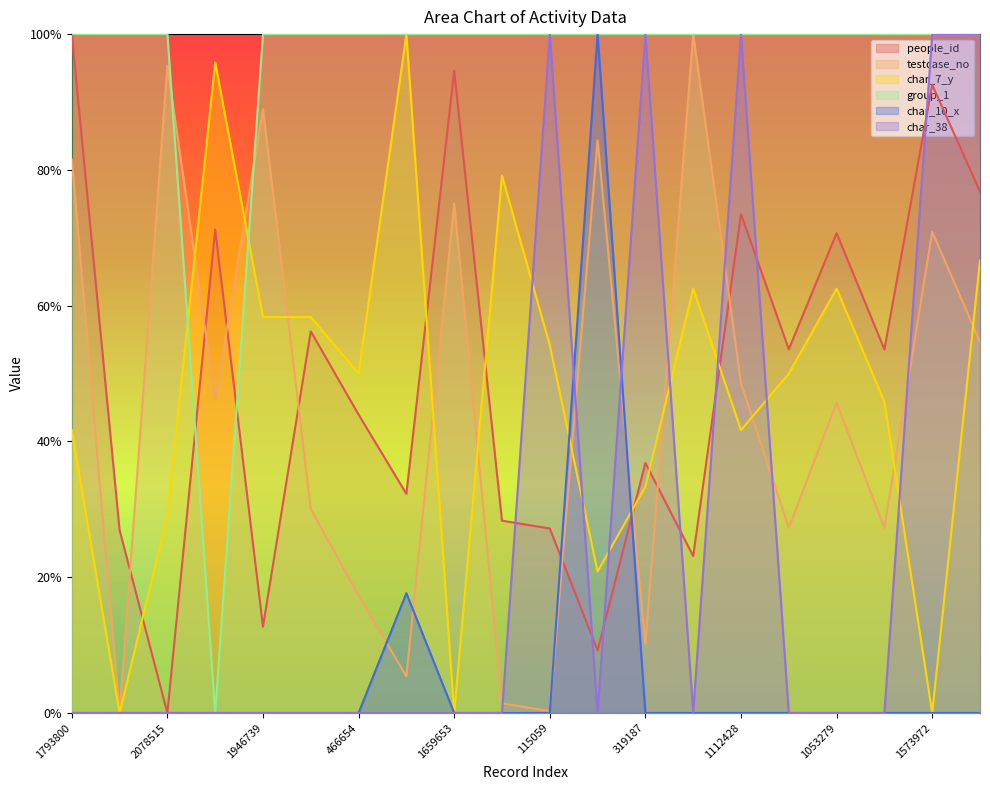

Rank the categories by char_10_x value from highest to lowest.

1851894, 220805, 1793800, 109251, 2078515, 1063248, 1946739, 729725, 466654, 1659653, 138539, 115059, 319187, 2175128, 1112428, 672834, 1053279, 672155, 1573972, 1238226